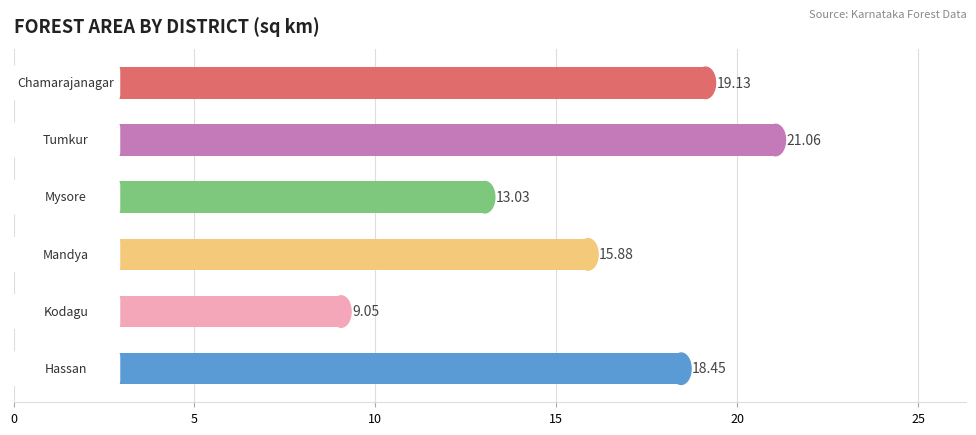

What is the difference between the maximum and minimum values?

12.0